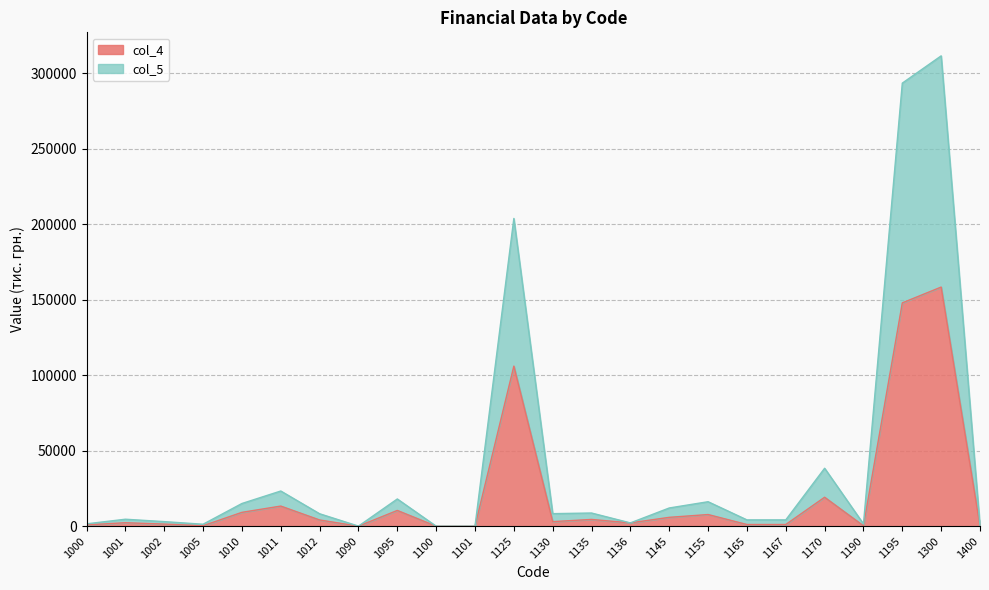

Reading right to left, extract all data points from this chart.

col_4: 60	158442	147977	298	19207	1144	1144	7752	5899	2213	4508	3054	106089	26	26	10465	40	4152	13358	9206	327	1434	2326	892
col_5: 120	311615	293548	1535	38414	4212	4212	16247	12100	2213	8760	8342	203907	31	31	18067	80	8270	23340	15070	1327	3062	4652	1590